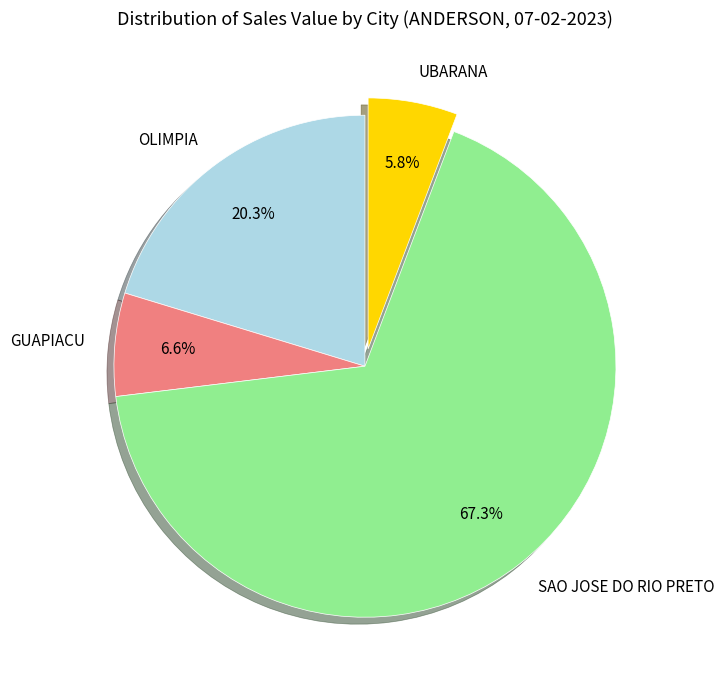

Which slice is the largest?

SAO JOSE DO RIO PRETO